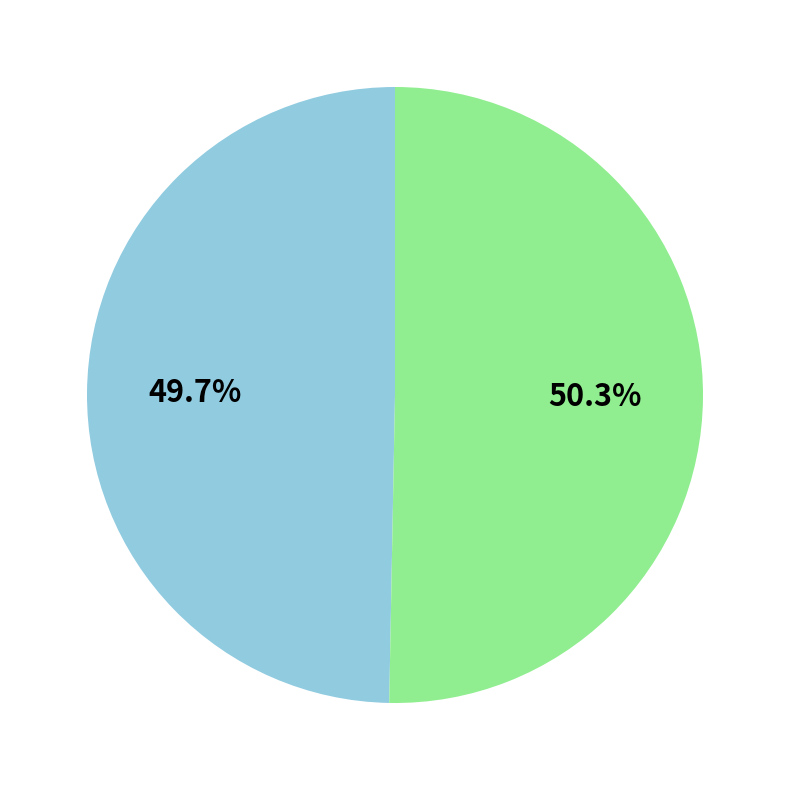

Does any single category account for the majority?

Yes